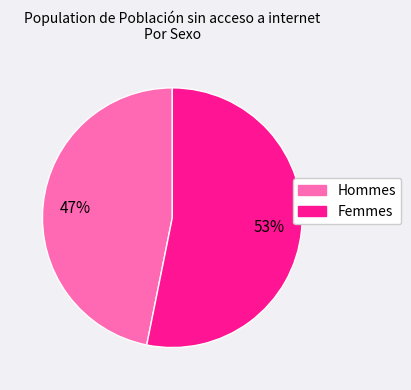

Is there any slice that represents more than half of the pie?

Yes